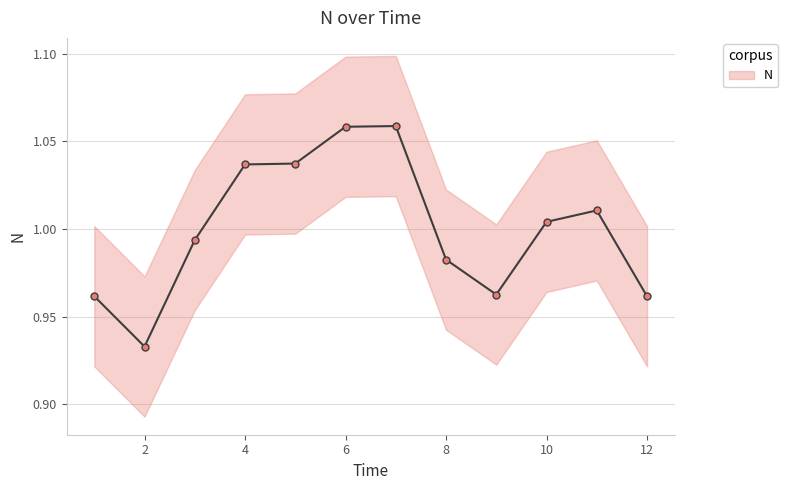

The chart shows a value of 0.3 at 6. True or false?

False